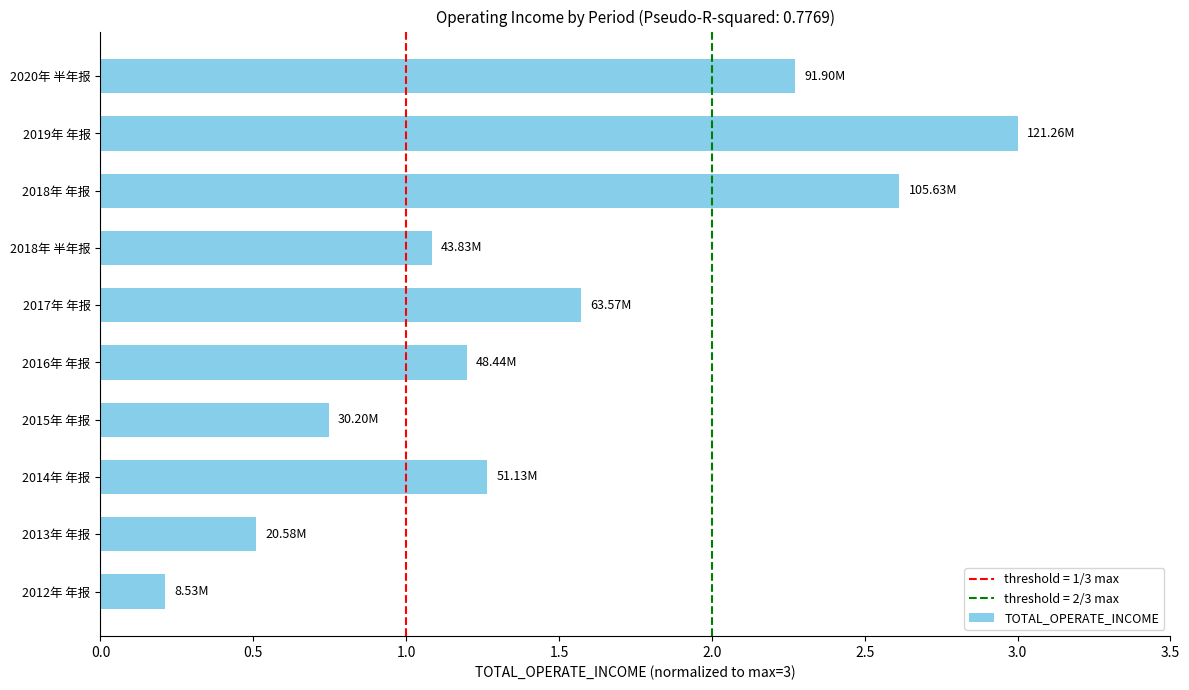

What is the smallest value displayed?

0.2